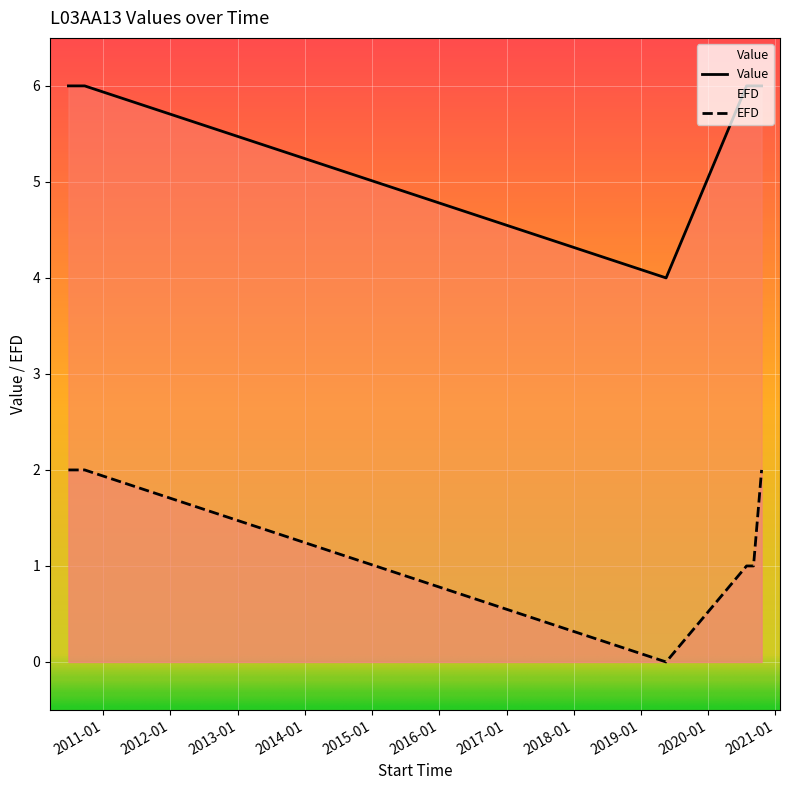

Is the value of Value at 2020-07-28 21:29:13 greater than the value of EFD at 2020-07-28 21:29:13?

Yes